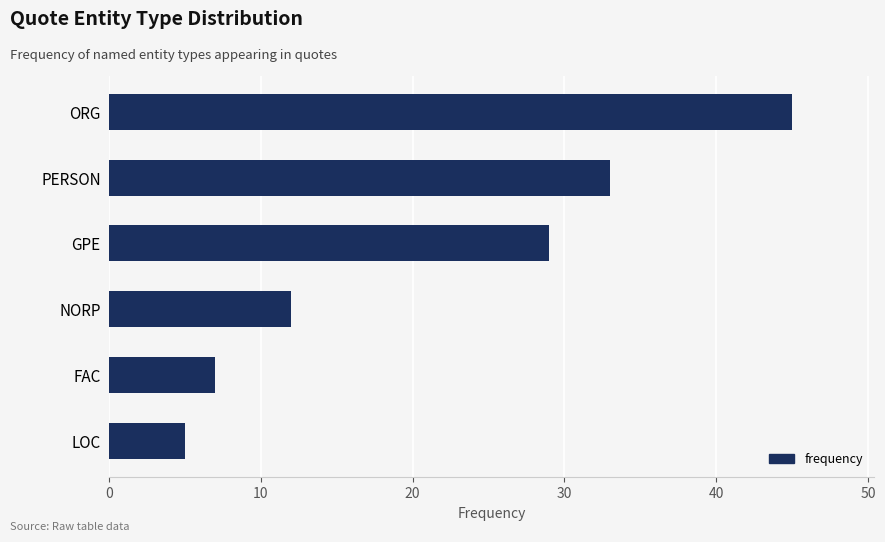

What is the change in value from FAC to PERSON?

+26